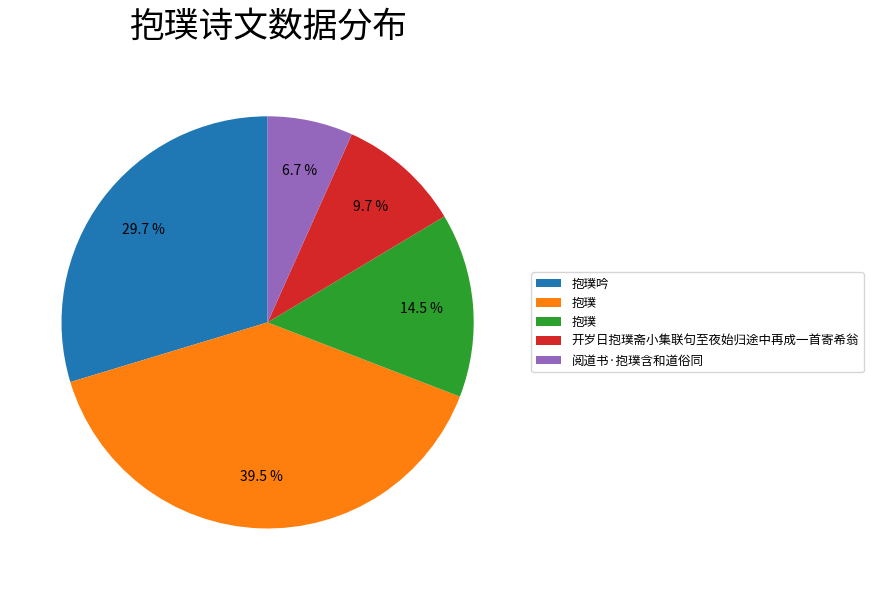

Is there a majority slice in this chart?

No